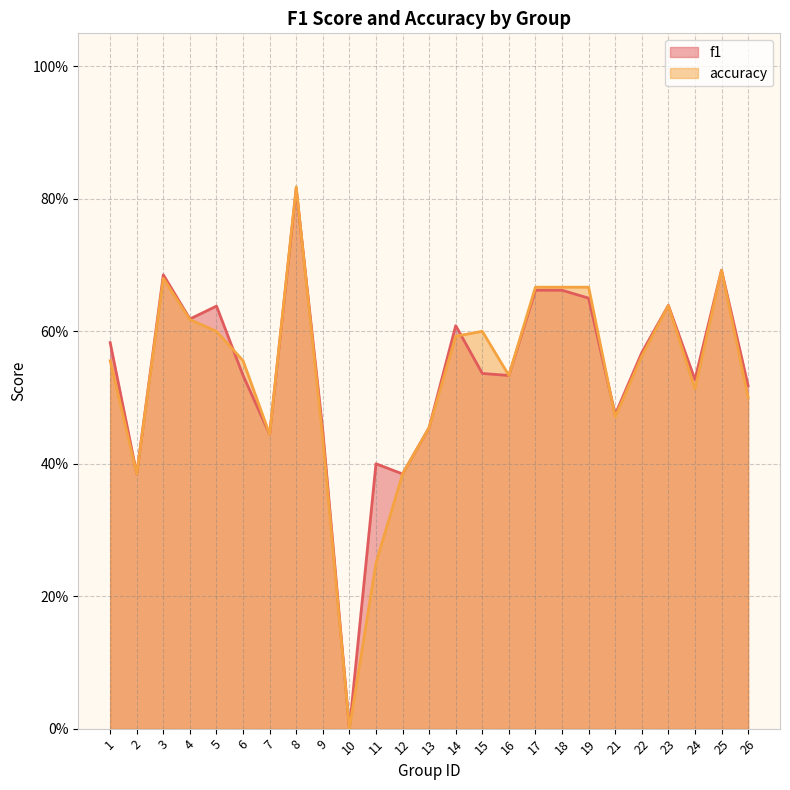

Between 21 and 7, which is larger?

21